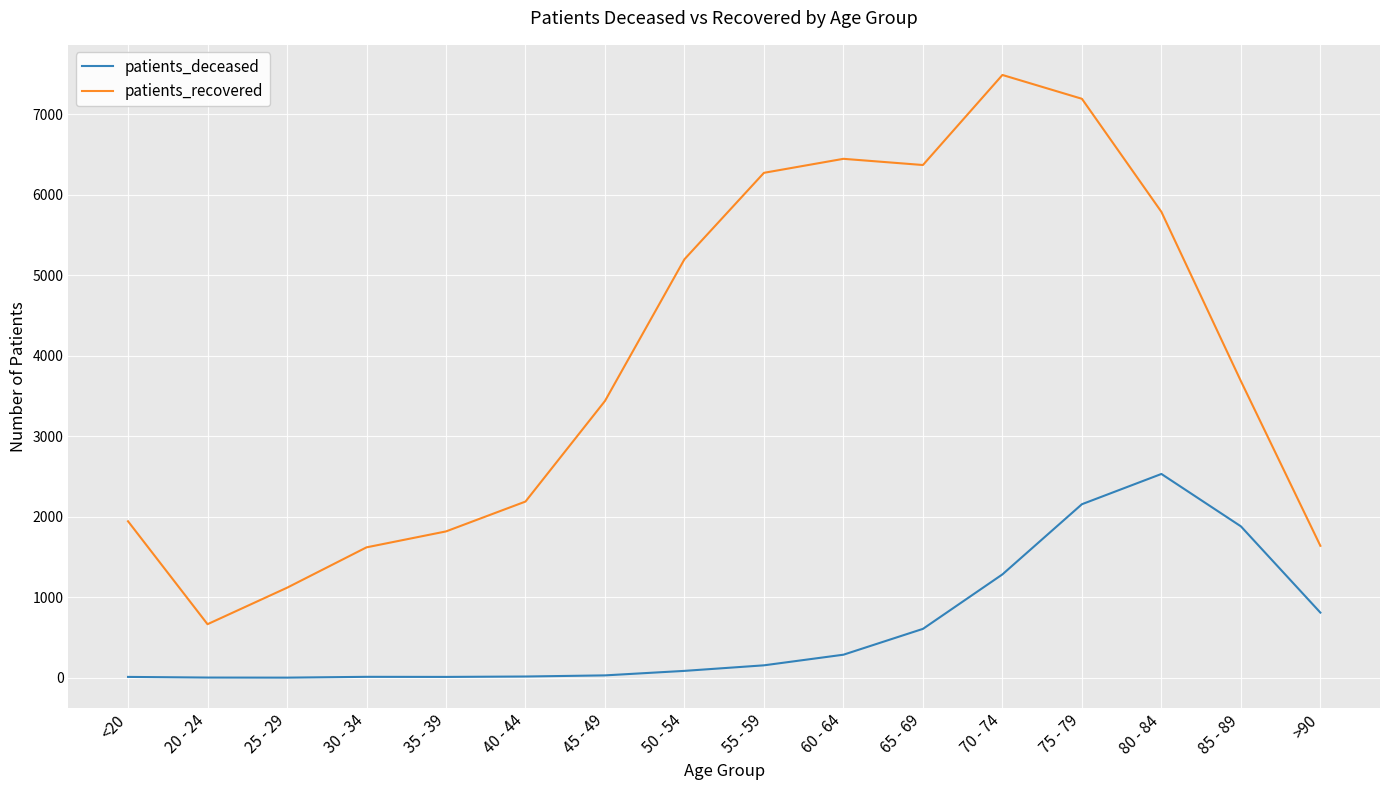

At 45 - 49, list the series in order from smallest to largest.

patients_deceased, patients_recovered